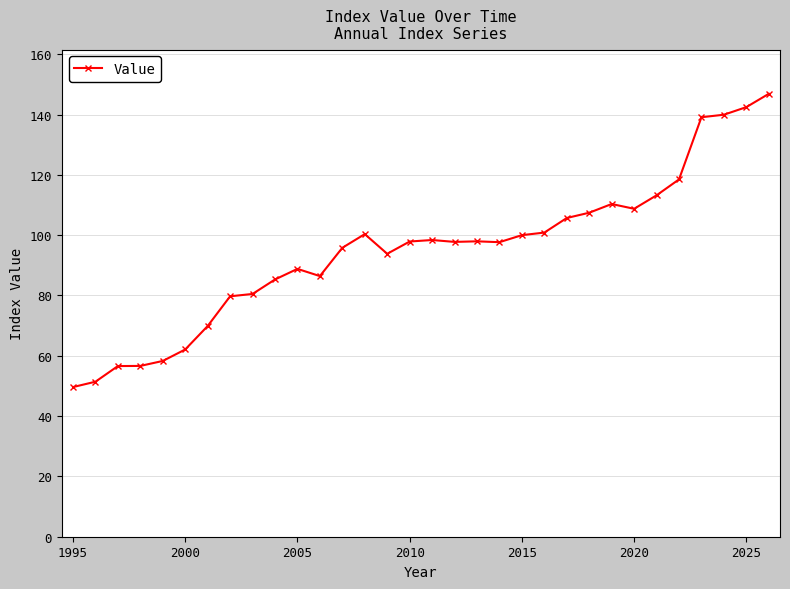

What is the value of the 4th point from the left?

56.6